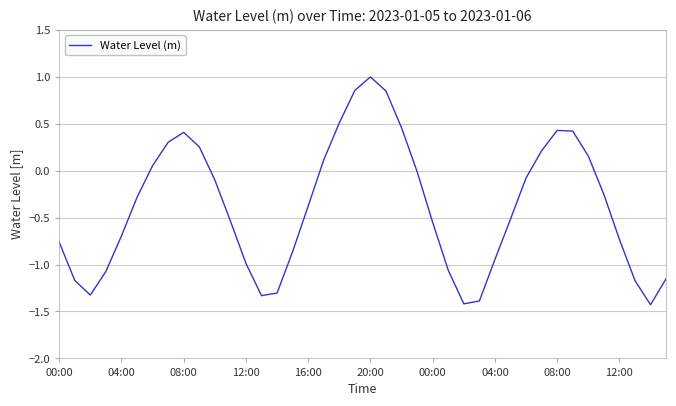

What is the greatest value displayed?

1.0